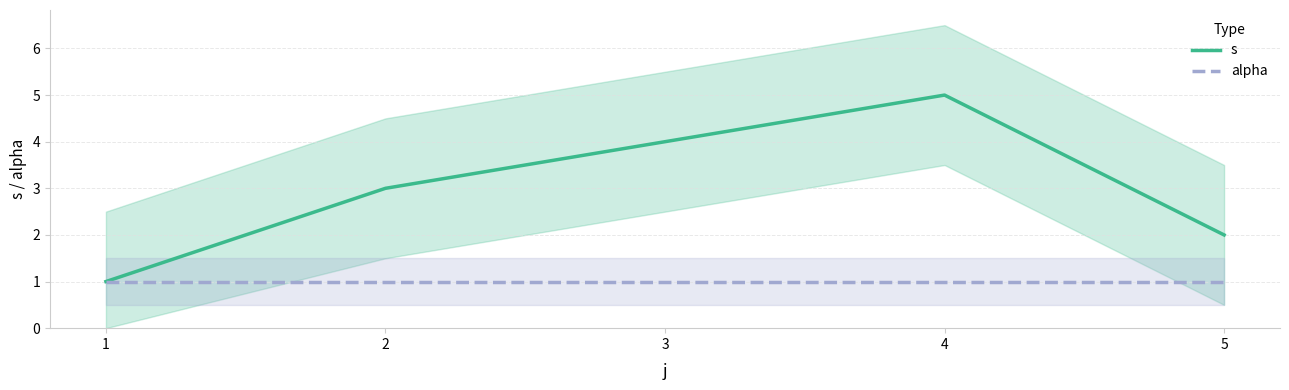

True or false: s and alpha intersect in this chart.

False